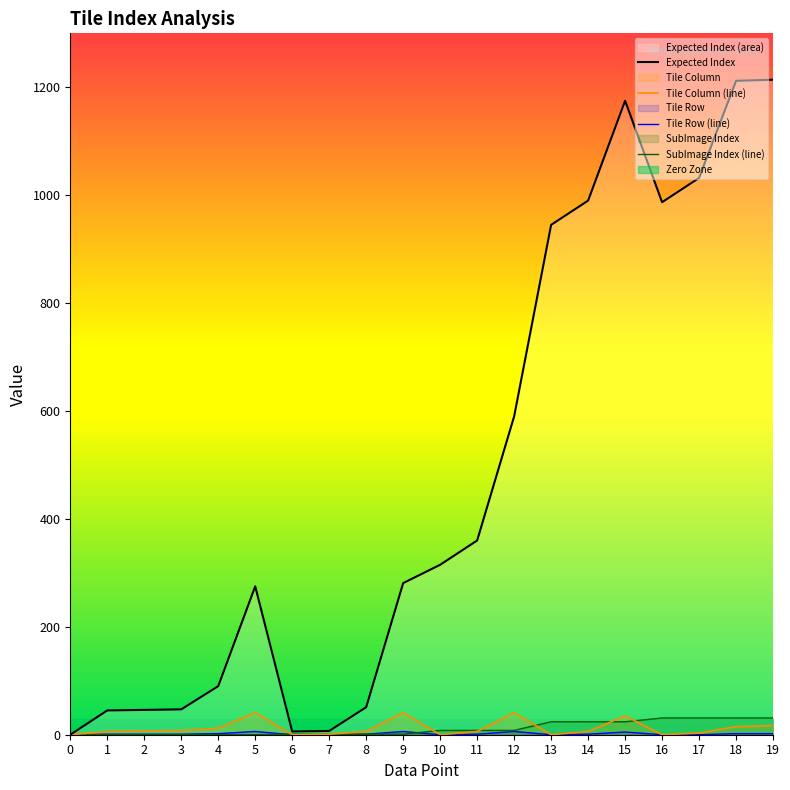

Which series has the largest total across all categories?

Expected Index